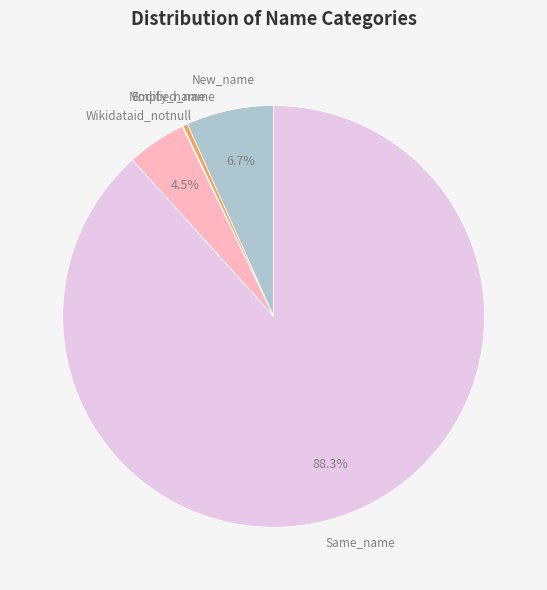

Is there any slice that represents more than half of the pie?

Yes